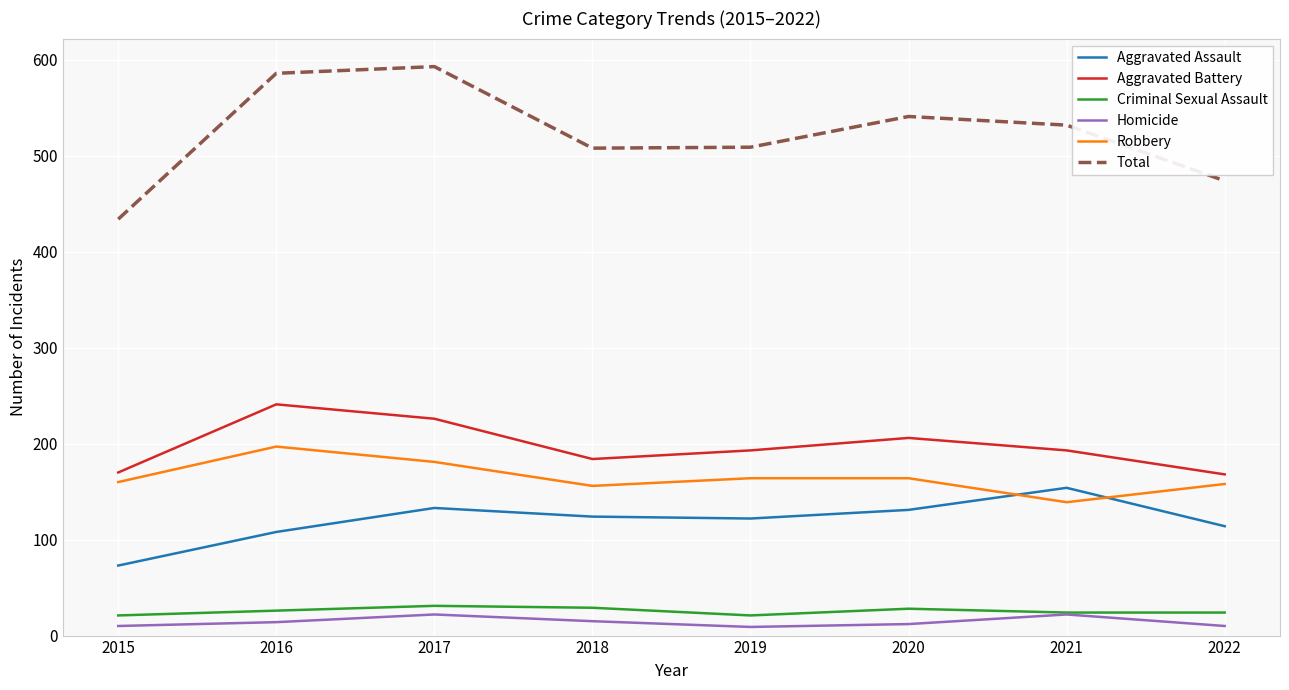

How many interior local peaks does the Aggravated Assault series have?

2